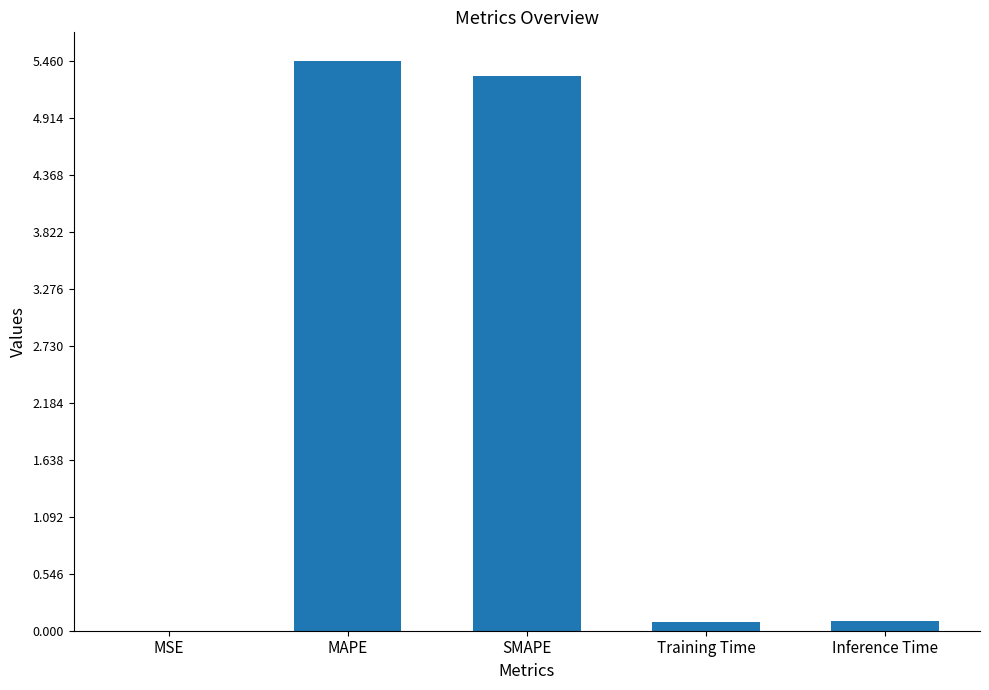

What is the approximate value at SMAPE?

5.3